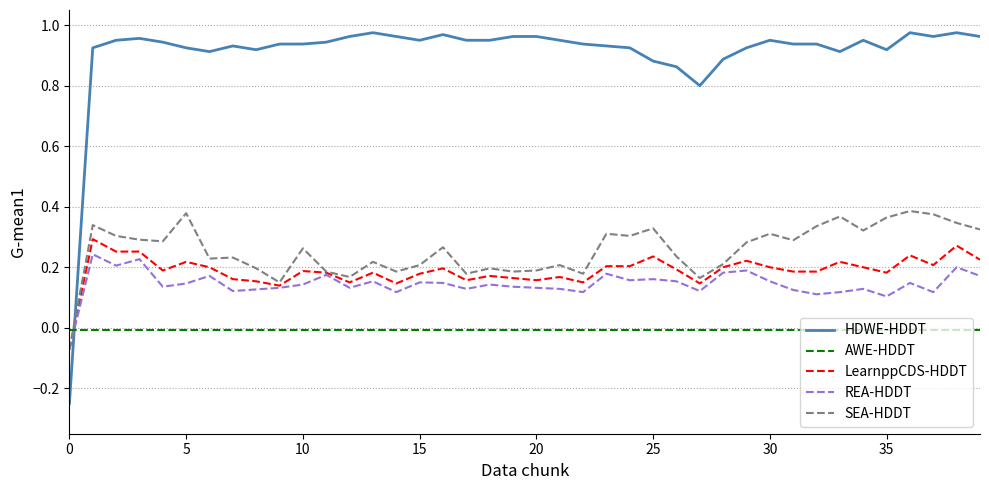

How many positive values does the SEA-HDDT series have?

39